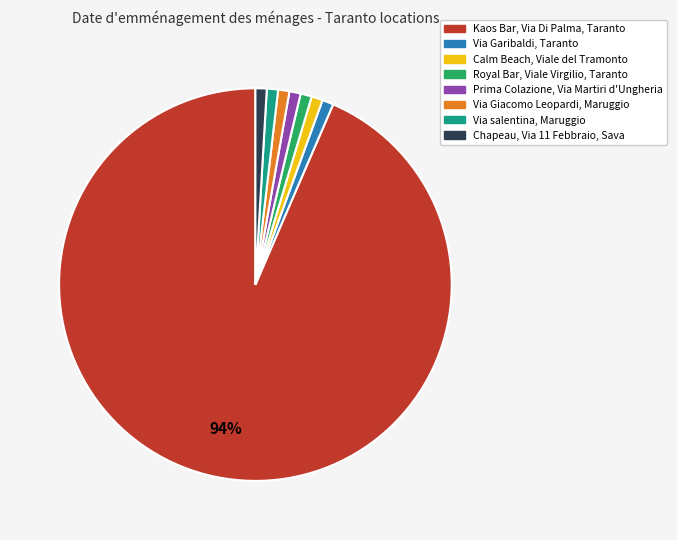

Do Calm Beach, Viale del Tramonto and Via Giacomo Leopardi, Maruggio together represent more than half of the pie?

No